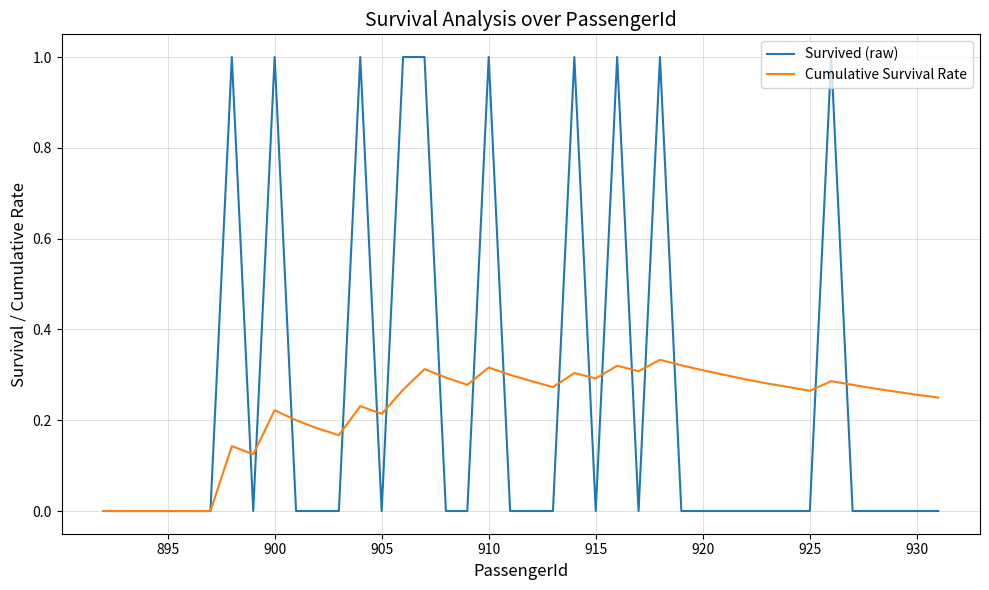

List the series in order of their peak value, lowest first.

Cumulative Survival Rate, Survived (raw)